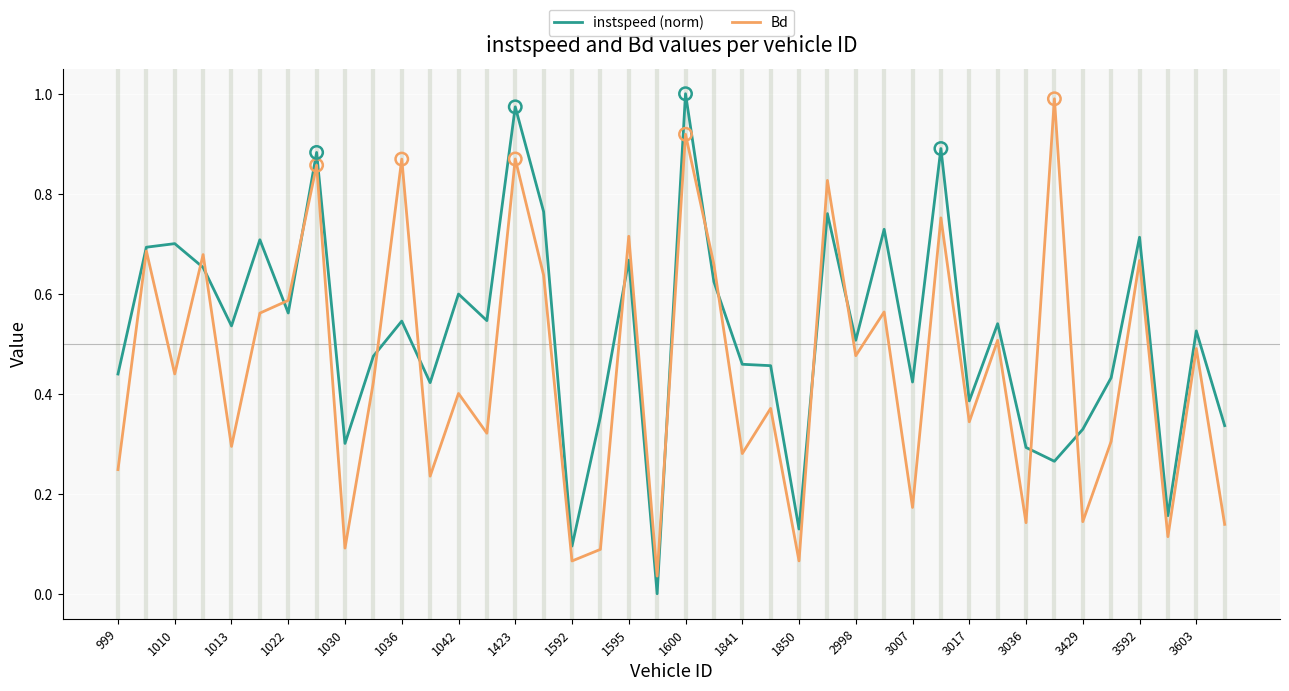

Which series has the largest total across all categories?

instspeed (norm)